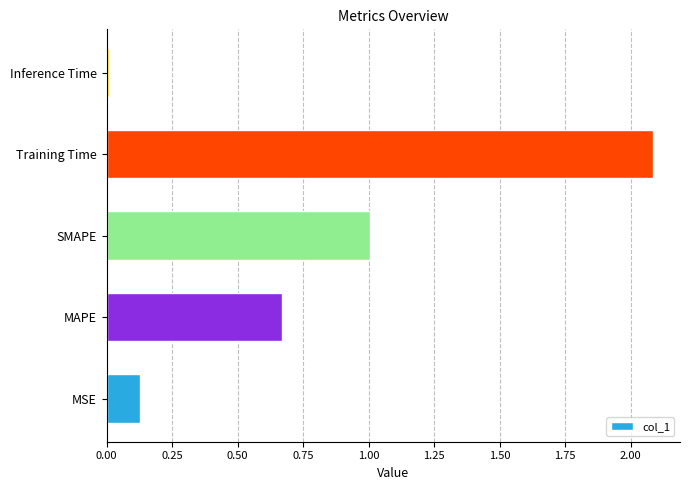

Which label corresponds to the smallest value in the chart?

Inference Time